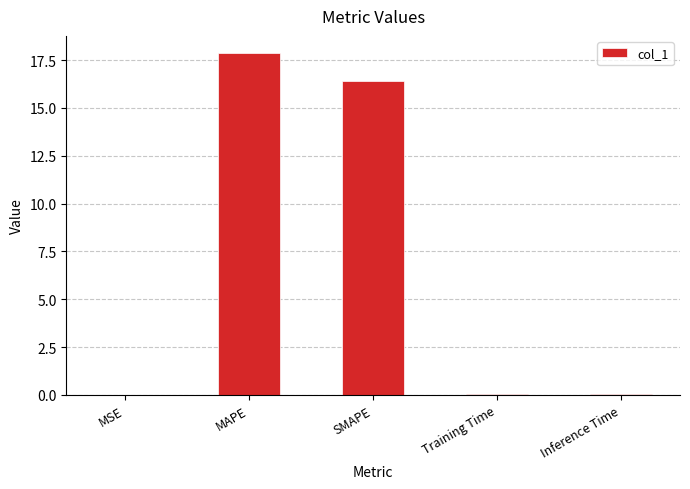

The chart shows a value of 0.0 at Training Time. True or false?

True